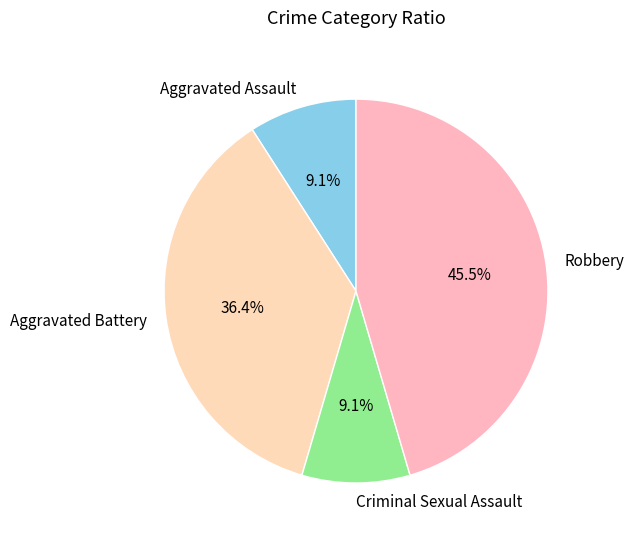

What is the largest slice in the pie chart?

Robbery